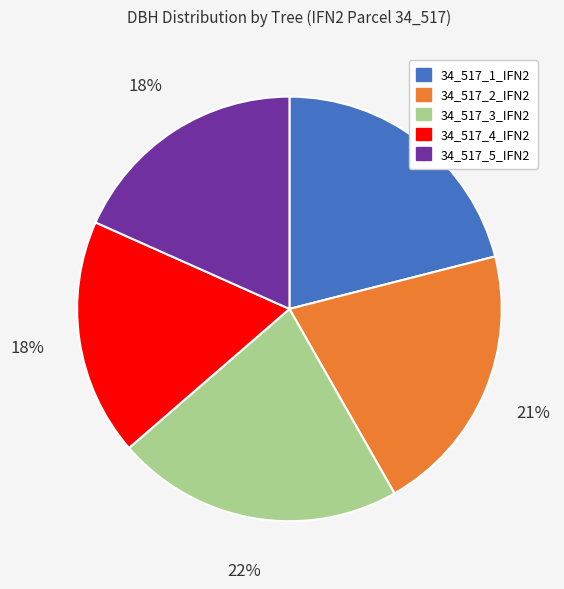

Which slice is the largest?

34_517_3_IFN2